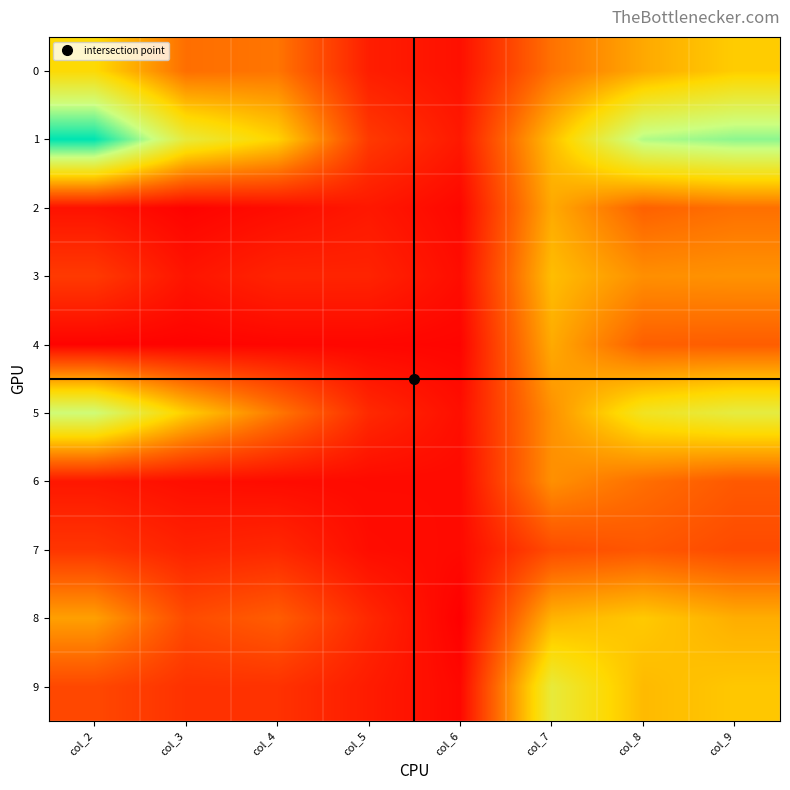

Rank the series at col_8 from lowest to highest value.

7, 4, 2, 6, 3, 0, 9, 8, 5, 1